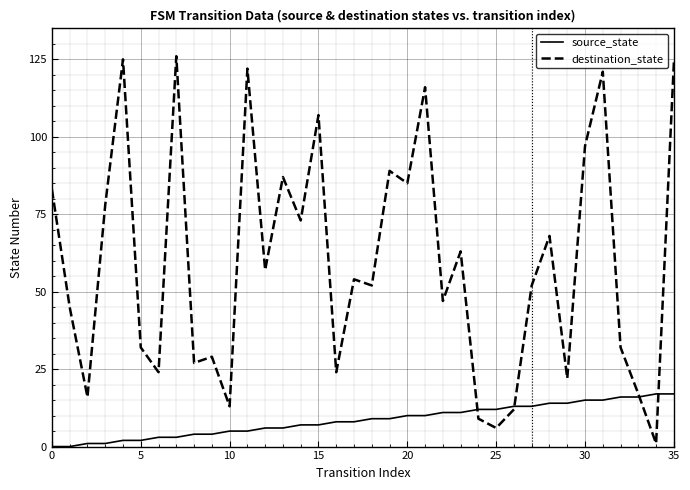

What is the sum of all destination_state values?

2135